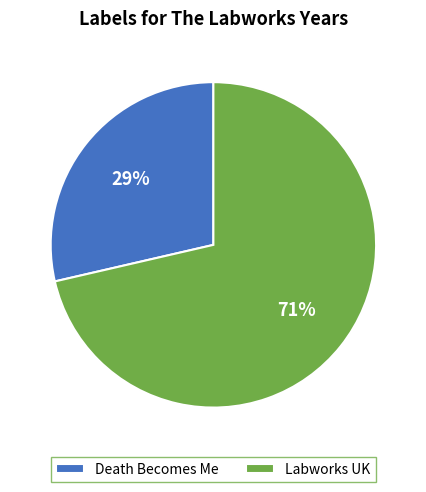

Do Labworks UK and Death Becomes Me together represent more than half of the pie?

Yes